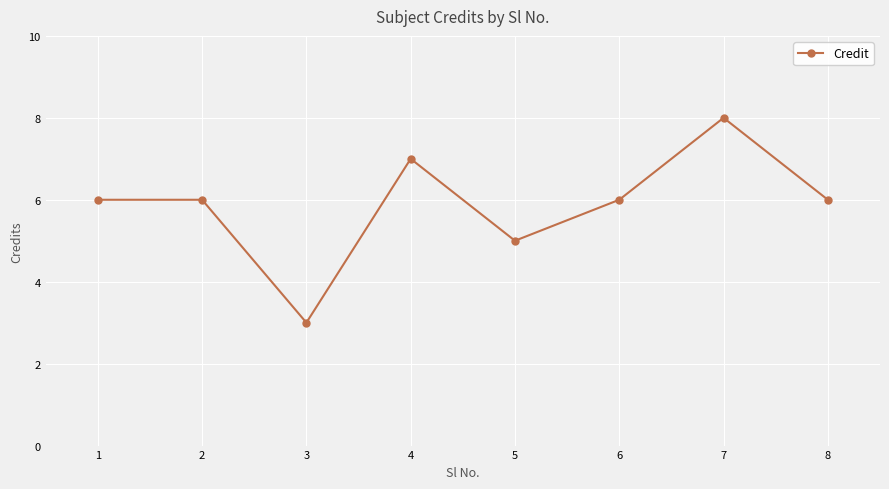

The chart shows a value of 6 at 6. True or false?

True